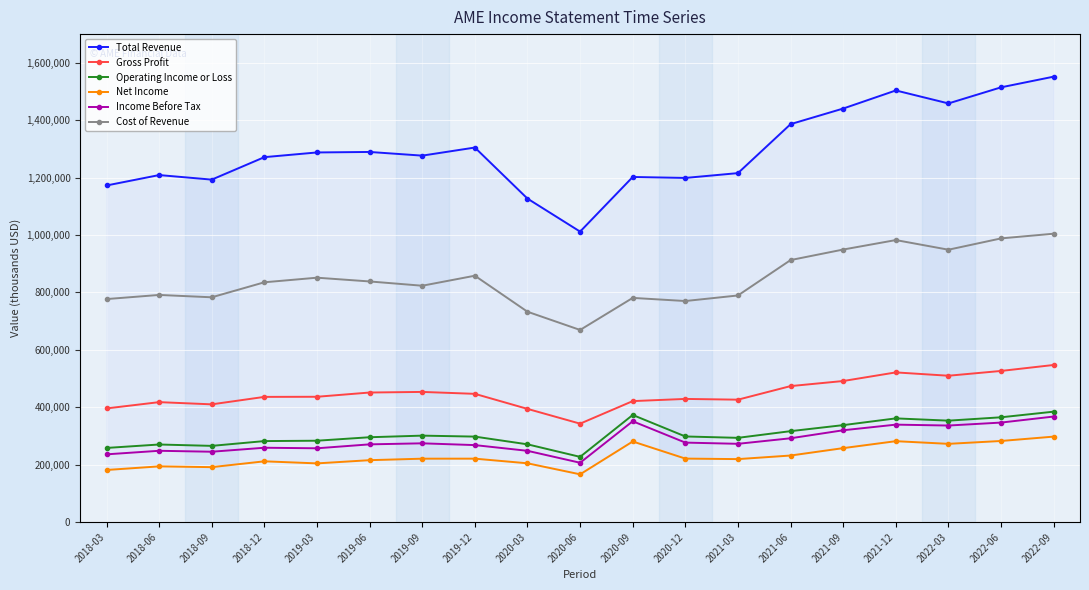

What is the difference between the maximum and second lowest values in the Cost of Revenue series?

271900